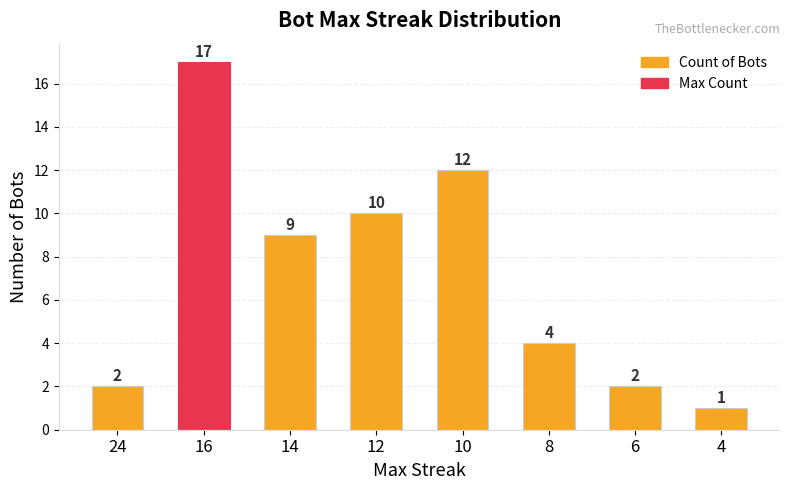

Reading left to right, what are all the values shown in this chart?

2	17	9	10	12	4	2	1